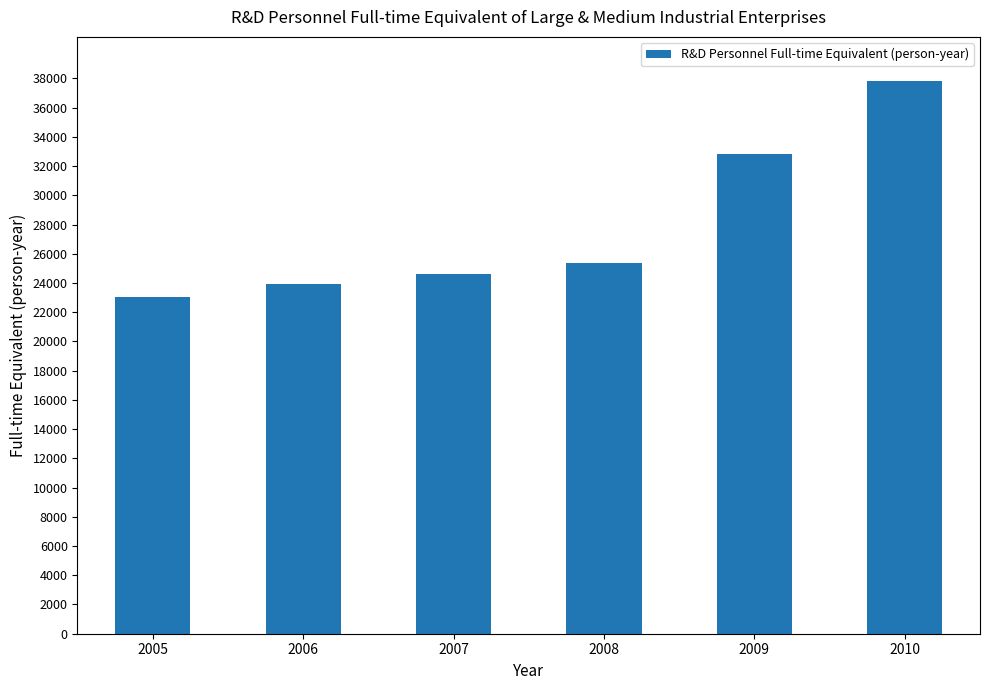

Reading left to right, list all the values displayed in this chart.

2005=23052.0	2006=23955.0	2007=24636.0	2008=25365.0	2009=32846.5	2010=37814.5